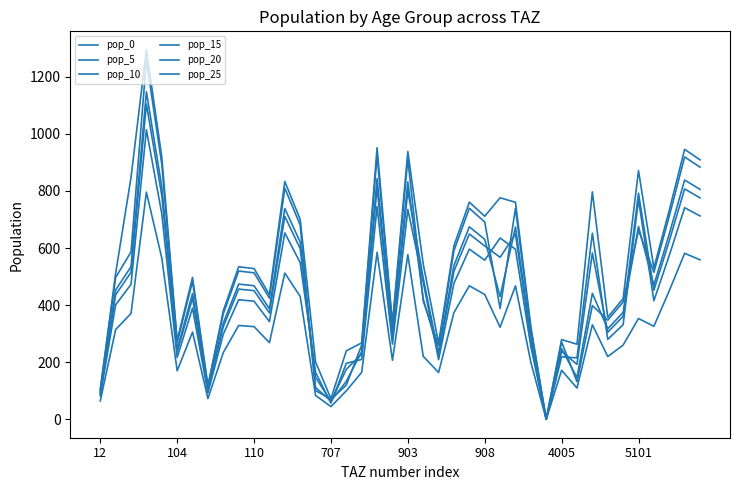

What is the value of the pop_25 point at the 35th from the left?

259.9